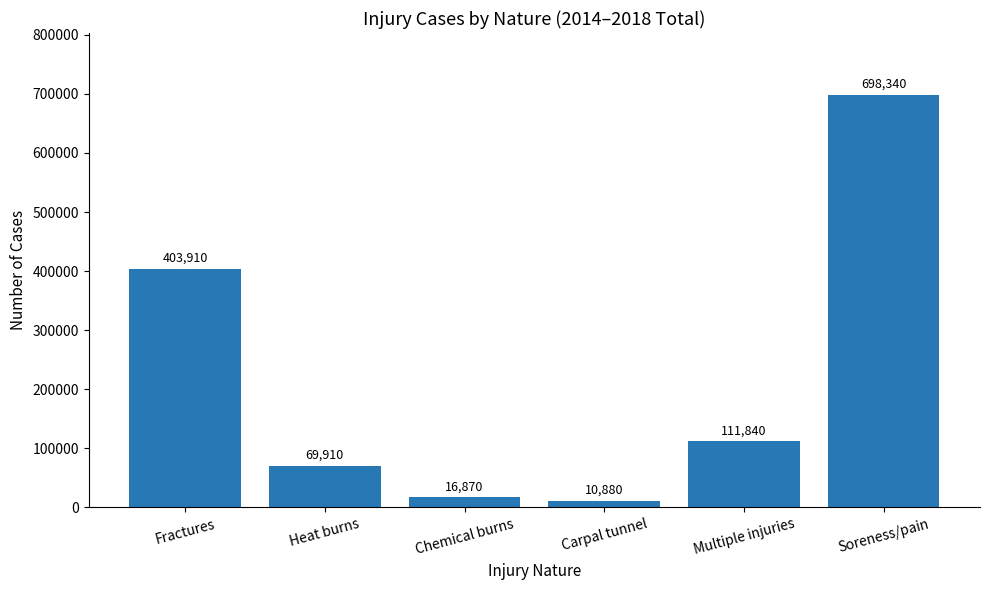

Between Multiple injuries and Fractures, which is larger?

Fractures